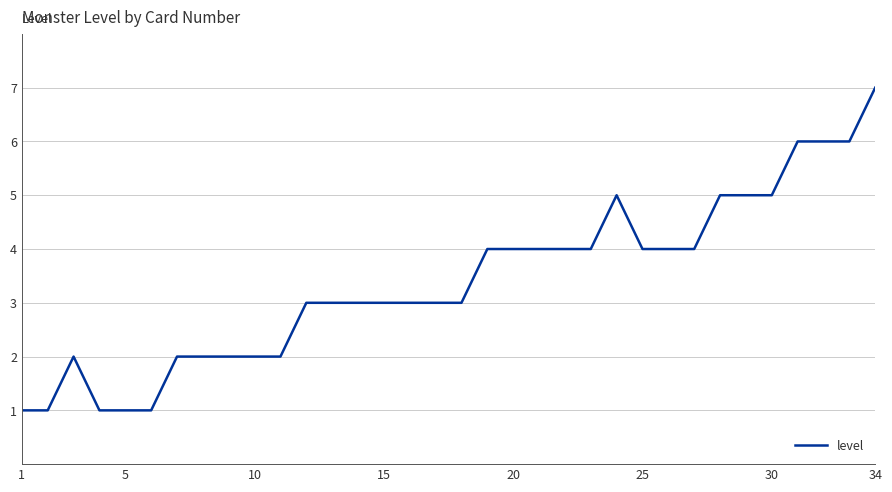

What is the maximum value shown in the chart?

7